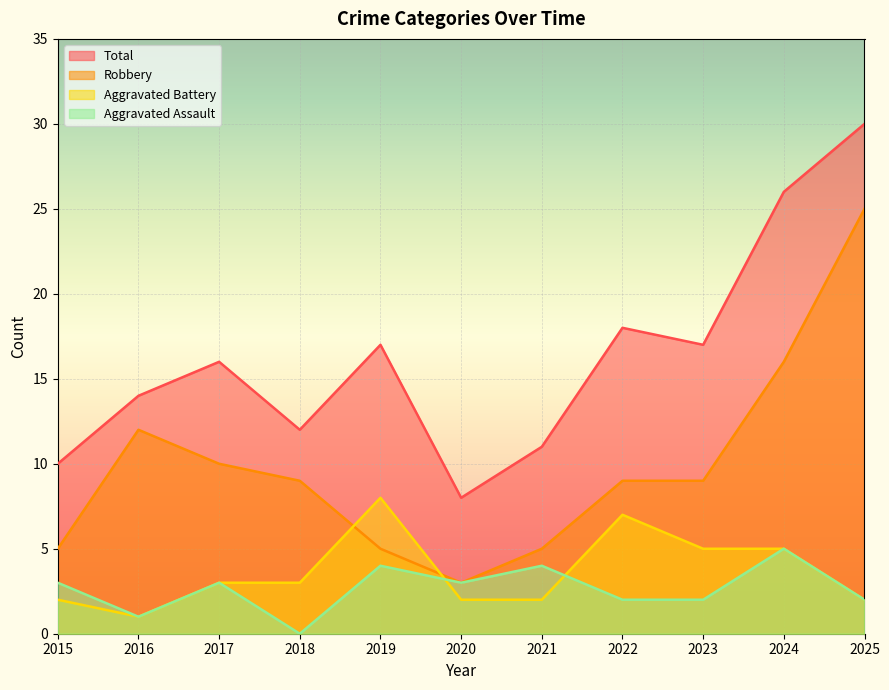

What is the lowest value of the Total series?

8